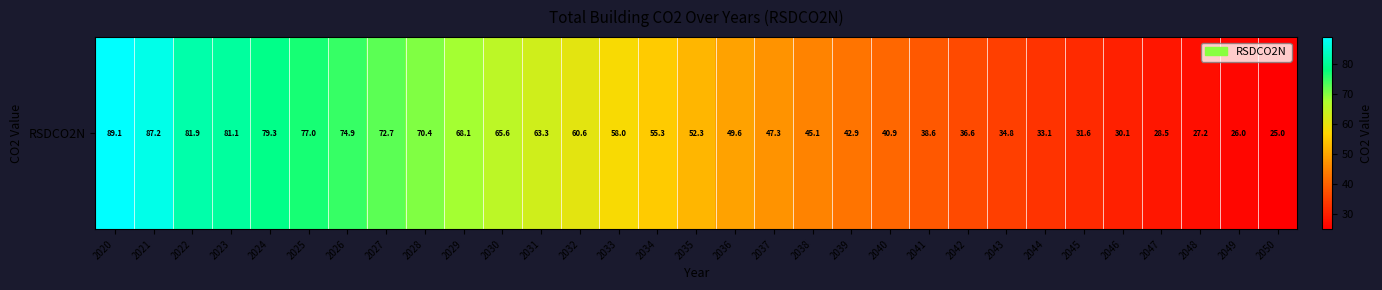

List the labels in order of value, smallest first.

2050, 2049, 2048, 2047, 2046, 2045, 2044, 2043, 2042, 2041, 2040, 2039, 2038, 2037, 2036, 2035, 2034, 2033, 2032, 2031, 2030, 2029, 2028, 2027, 2026, 2025, 2024, 2023, 2022, 2021, 2020